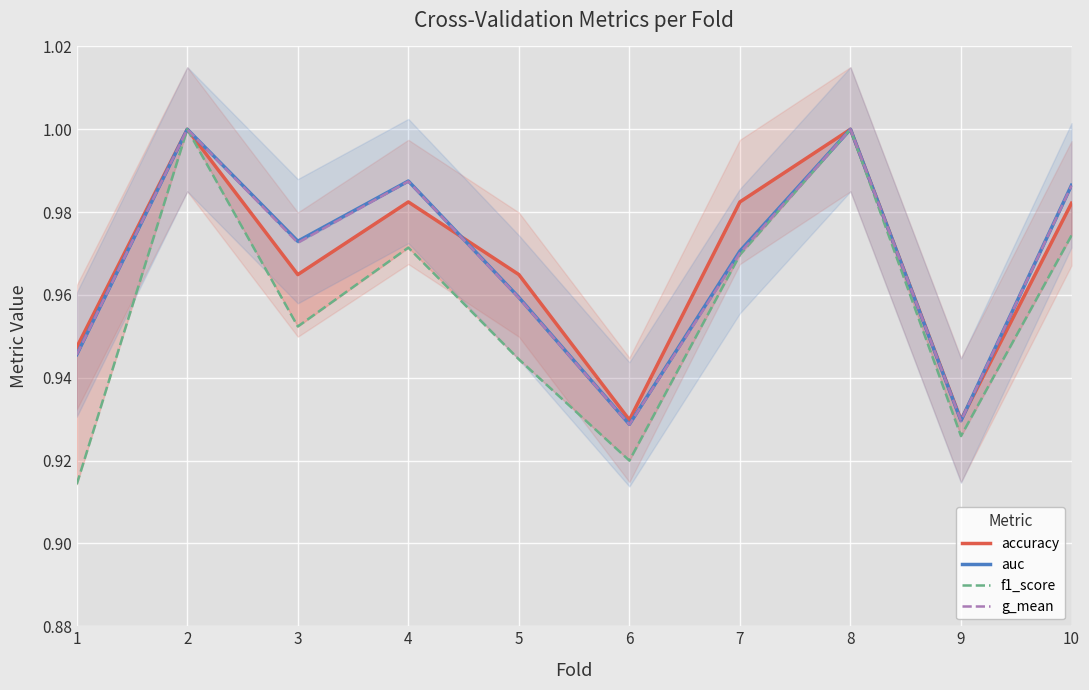

The accuracy series shows 1.0 at 8. True or false?

True